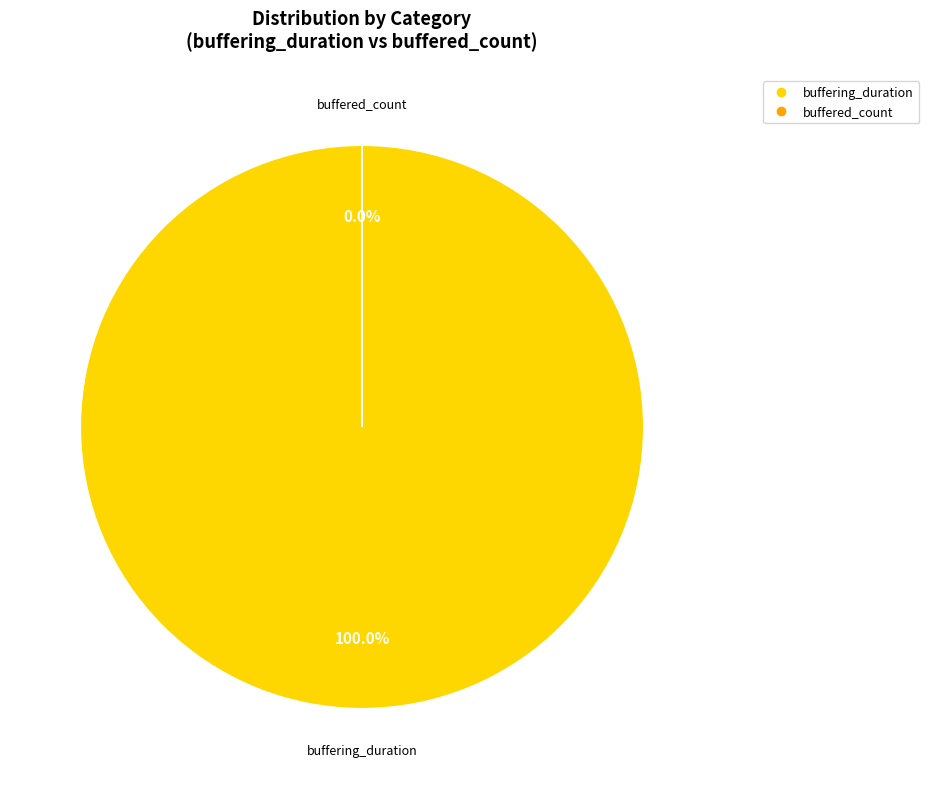

How many slices are in this pie chart?

2